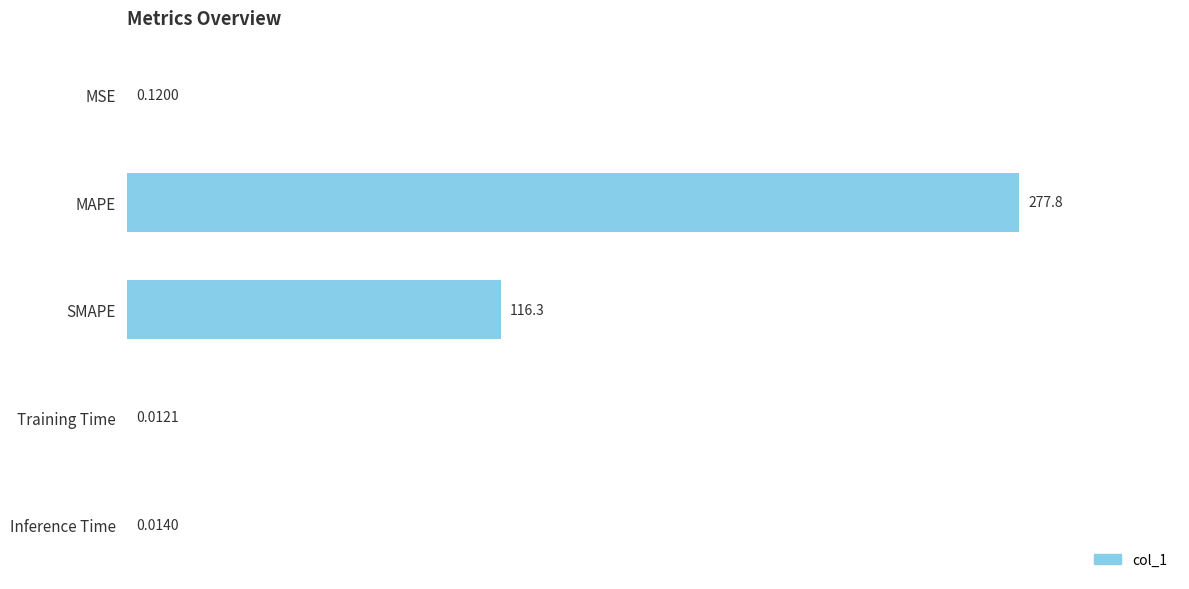

What is the change in value from MAPE to SMAPE?

-161.5